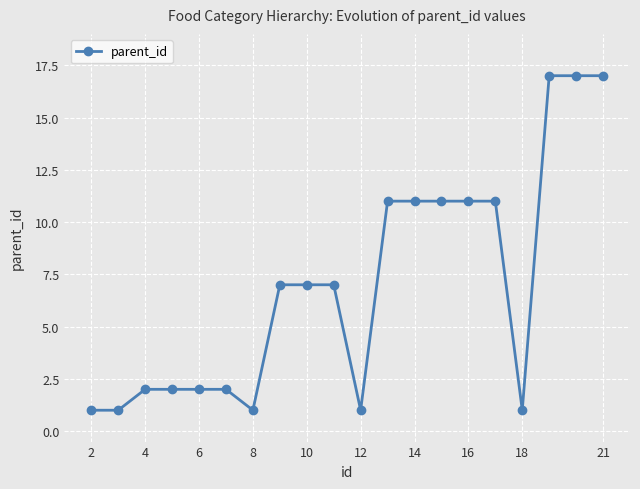

What is the value of the 10th point from the left?

7